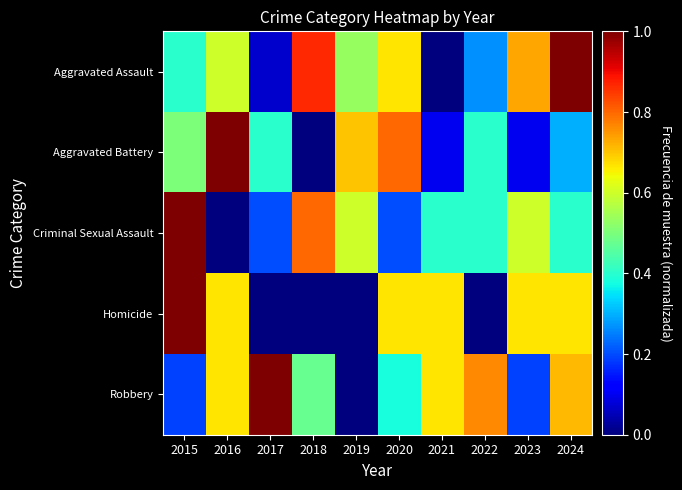

At how many categories does at least one series exceed 0?

10